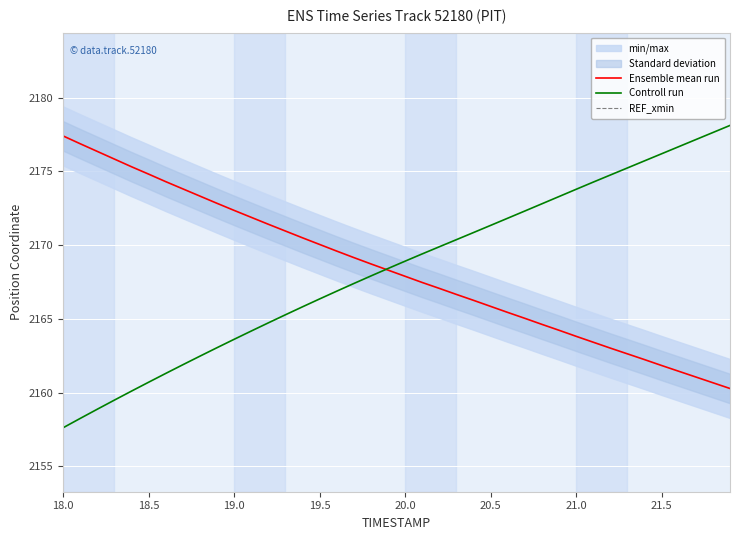

What is the highest value of the Ensemble mean run series?

2177.4